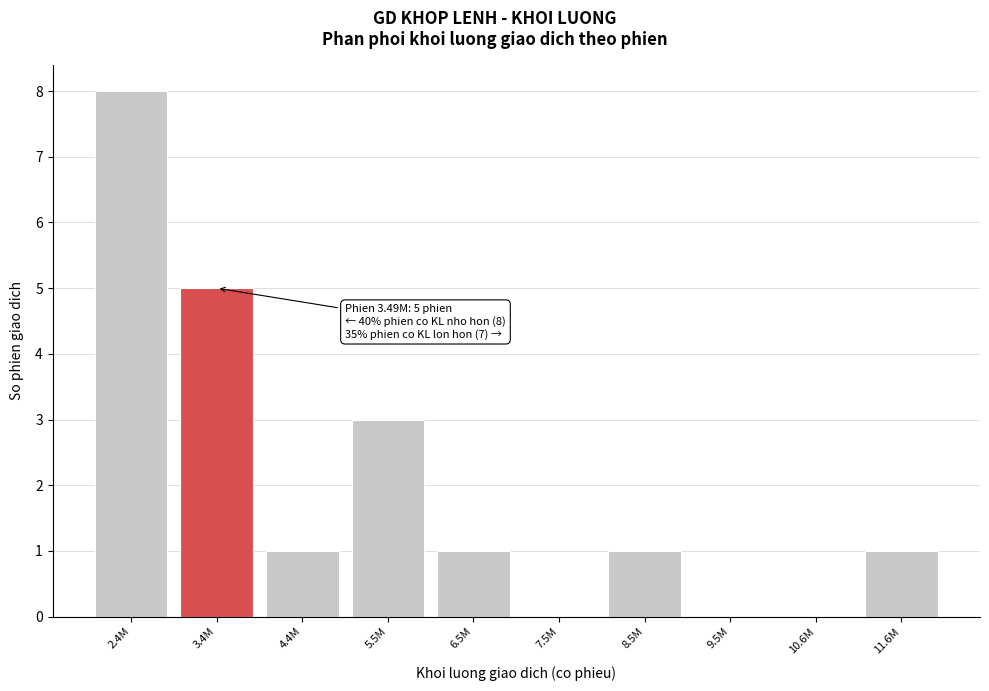

Reading left to right, transcribe all the data shown in this chart.

2.4M=8	3.4M=5	4.4M=1	5.5M=3	6.5M=1	7.5M=0	8.5M=1	9.5M=0	10.6M=0	11.6M=1